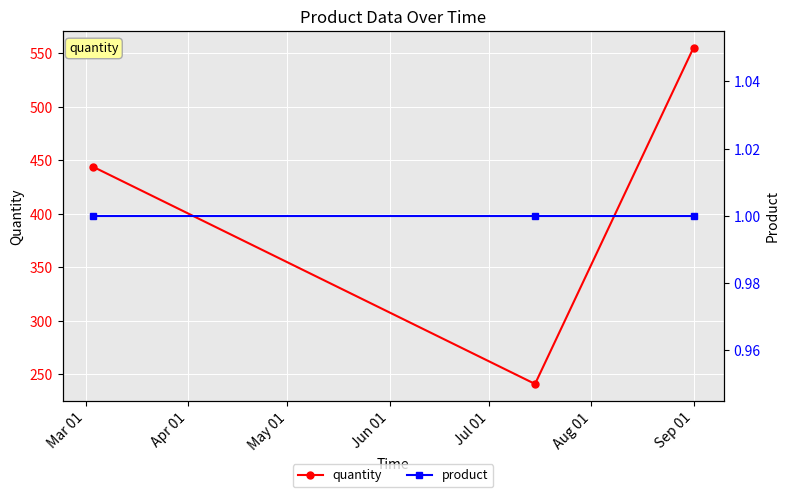

What is the highest value of the quantity series?

555